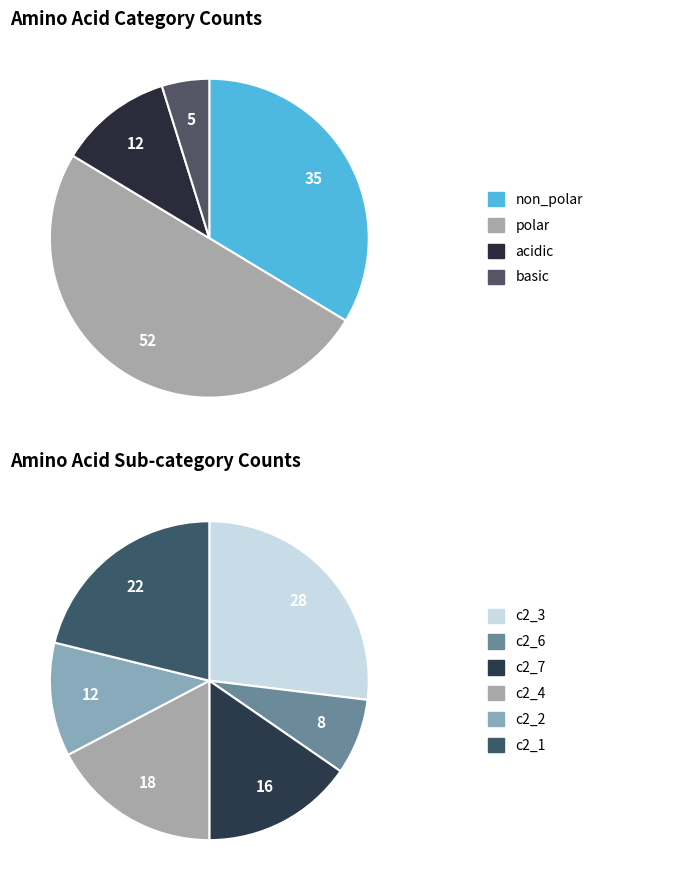

Is it true that acidic is 12% of the pie?

True